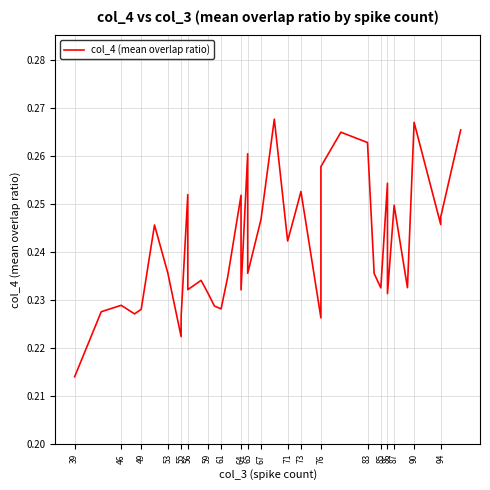

True or false: the data shows 0.4 at 35.

False